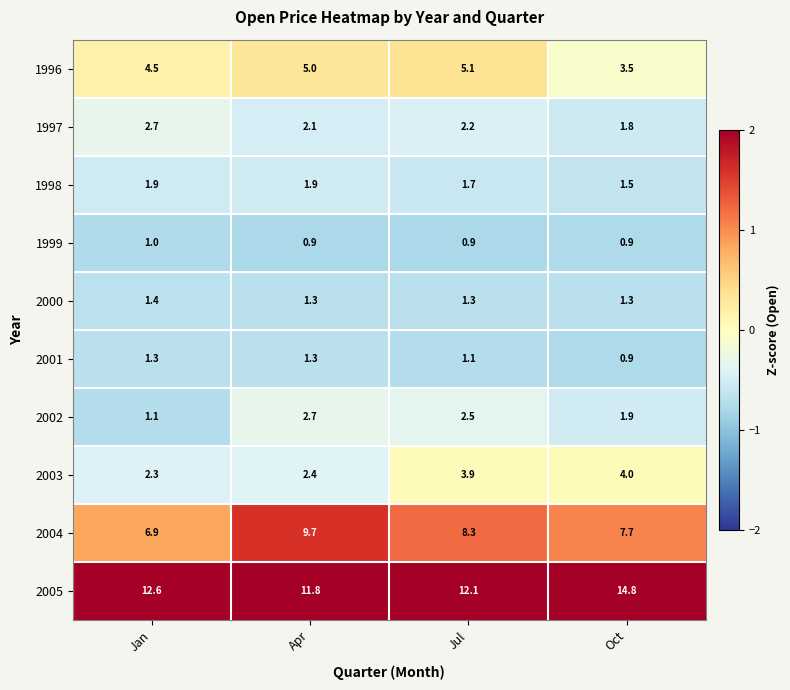

What is the difference between the 2005 values at Jan and Jul?

0.5